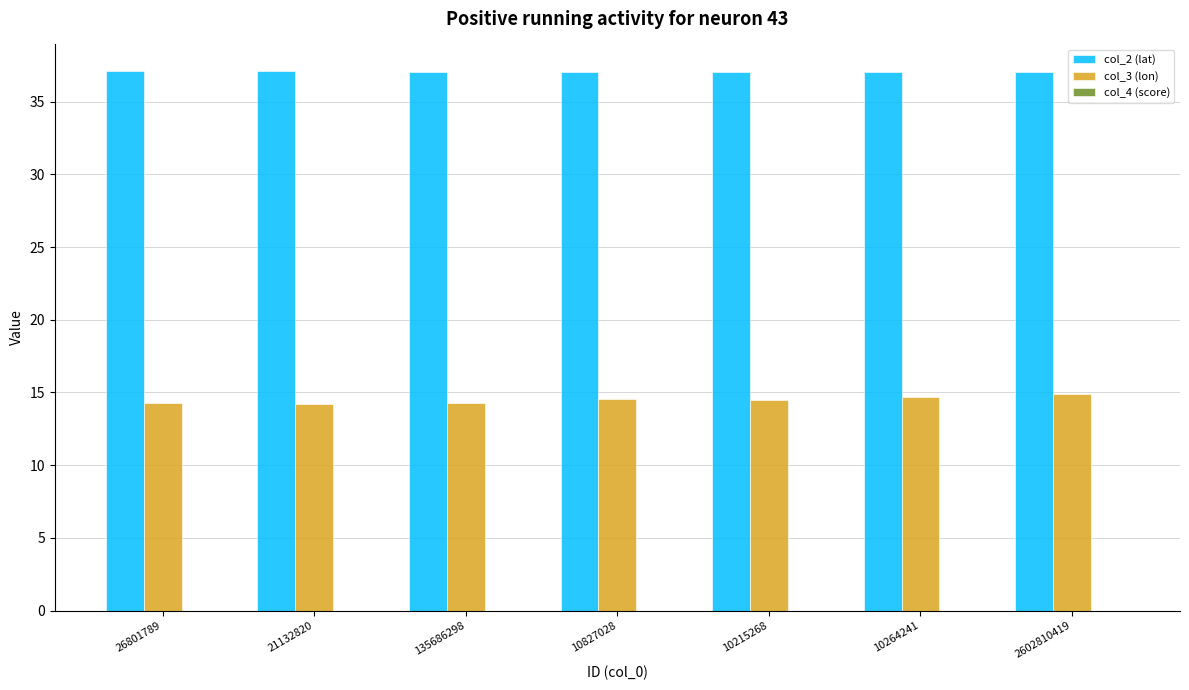

Which series has the largest total across all categories?

col_2 (lat)